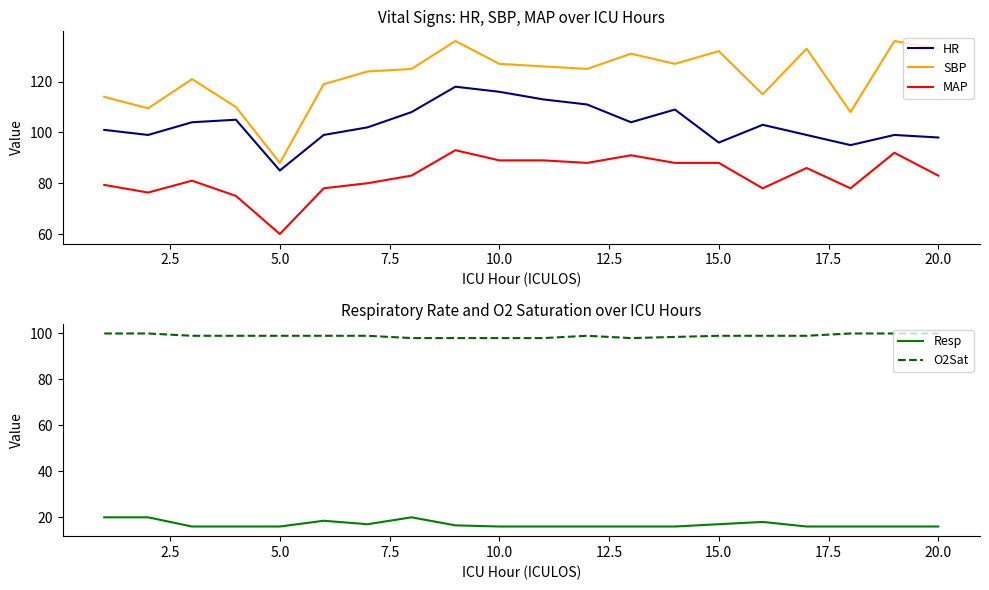

List the series in order of their peak value, lowest first.

Resp, MAP, O2Sat, HR, SBP